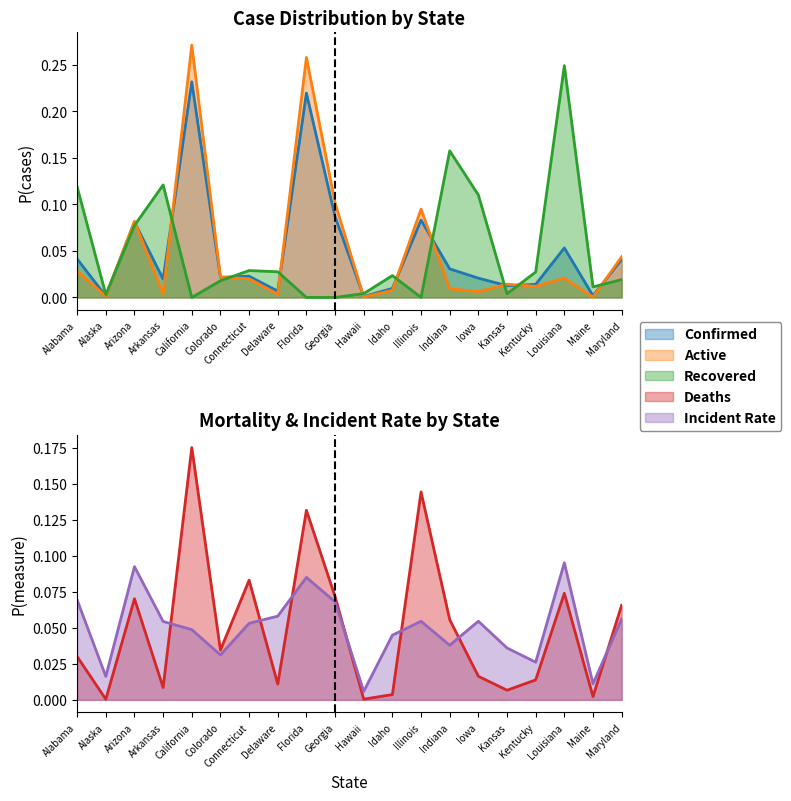

What is the label of the 4th point from the left?

Arkansas